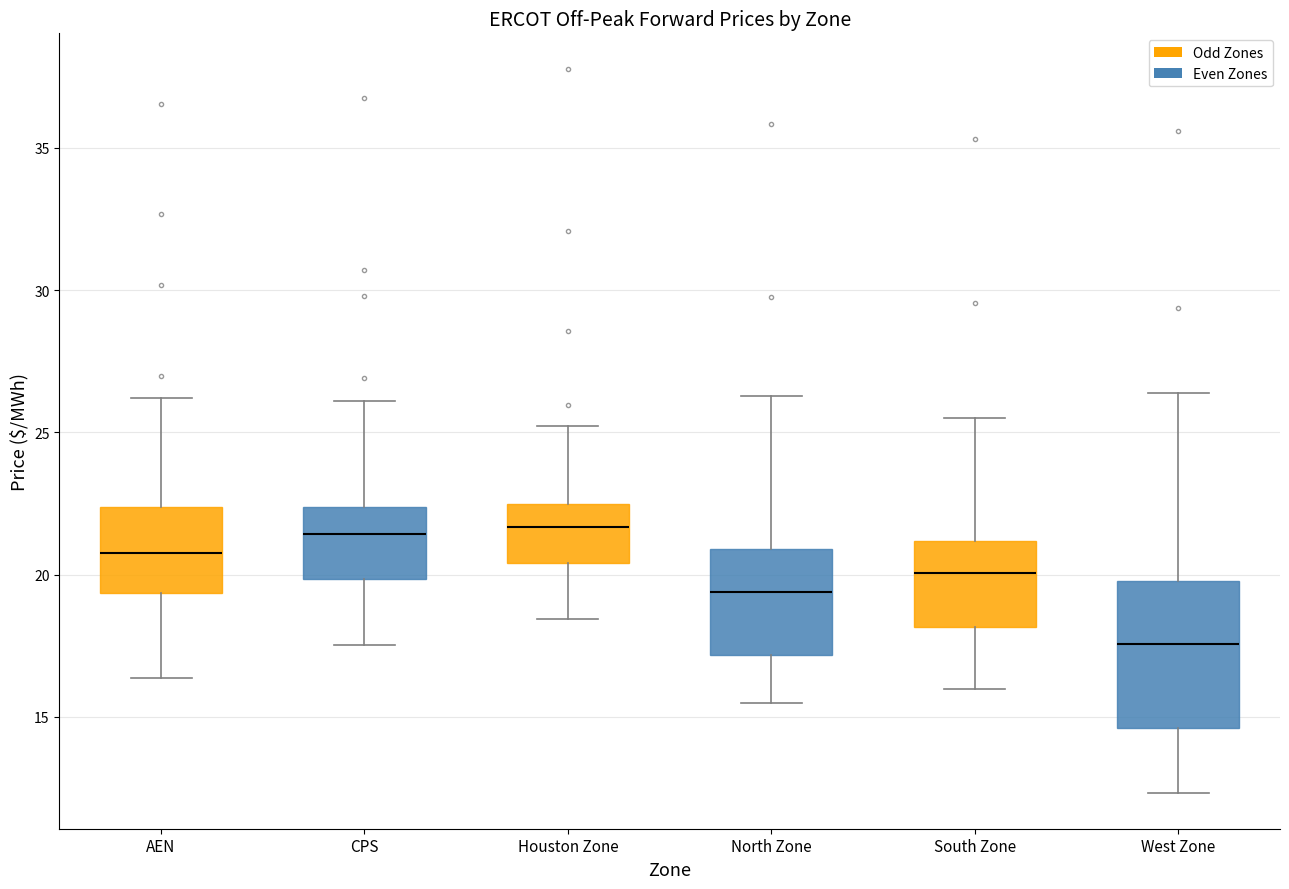

Reading left to right, transcribe this box plot: for each box, give where its median line is, the range the box spans, and where its two whiskers end, as read against the y-axis. The values are not printed on the chart, so give them approximately, as read against the axis.

AEN: median 21.0, box 19.5 to 22.5, whiskers 16.5 to 26.0
CPS: median 21.5, box 20.0 to 22.5, whiskers 17.5 to 26.0
Houston Zone: median 21.5, box 20.5 to 22.5, whiskers 18.5 to 25.0
North Zone: median 19.5, box 17.0 to 21.0, whiskers 15.5 to 26.5
South Zone: median 20.0, box 18.0 to 21.0, whiskers 16.0 to 25.5
West Zone: median 17.5, box 14.5 to 20.0, whiskers 12.5 to 26.5